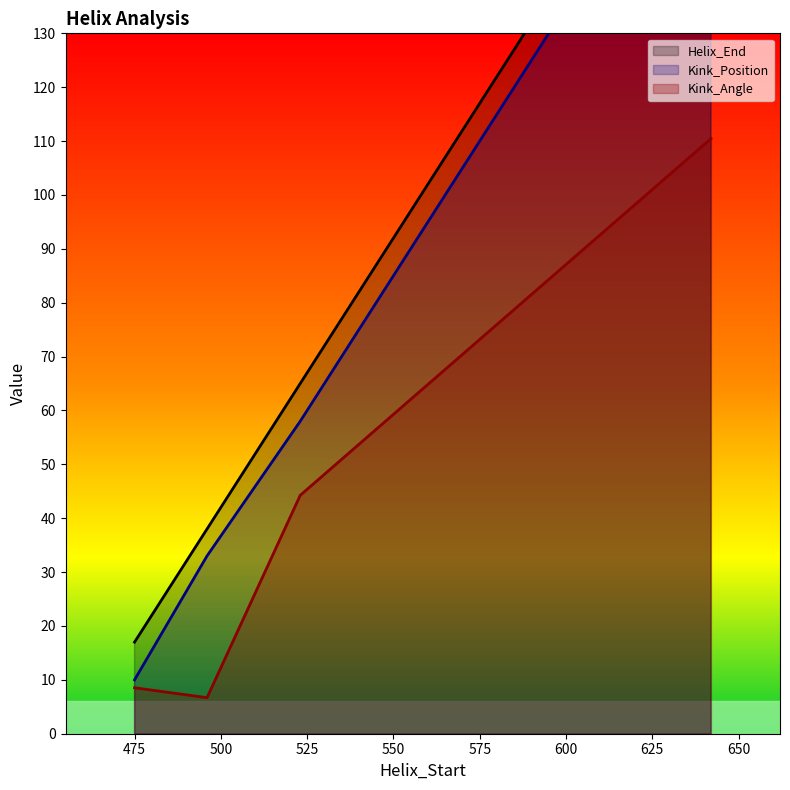

At how many categories does at least one series exceed 15?

4